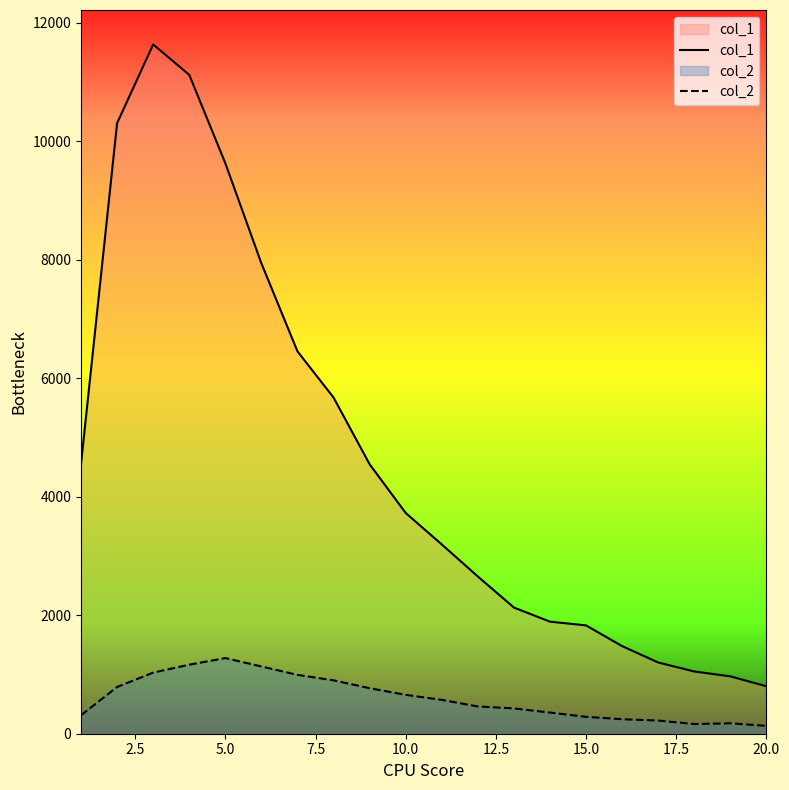

At 15.0, list the series in order from largest to smallest.

col_1, col_2